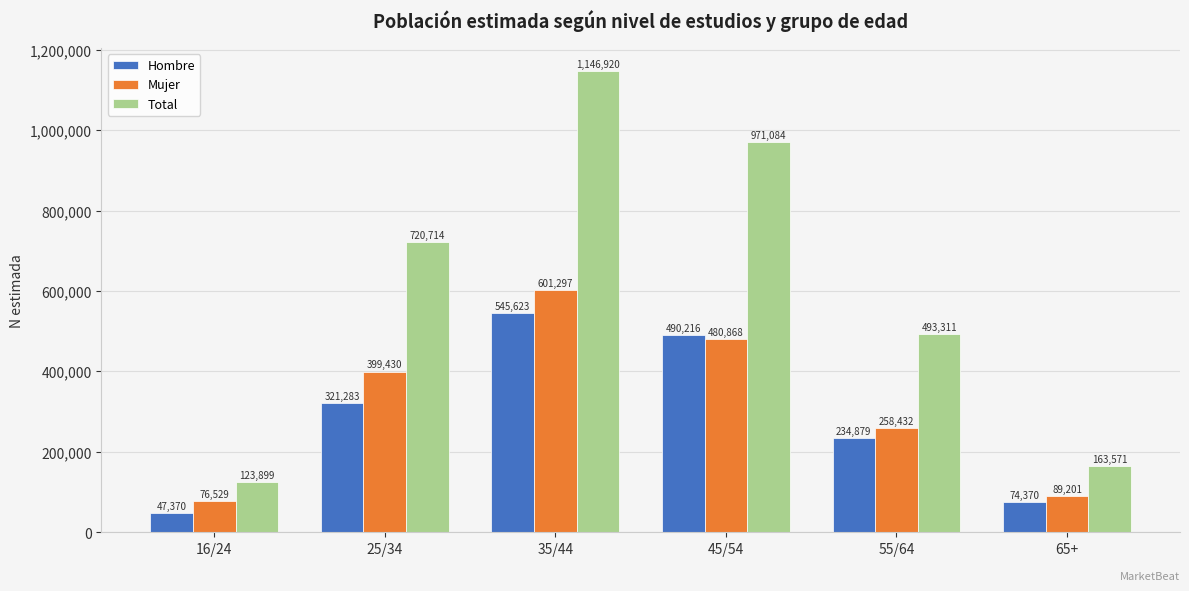

Are the bars grouped side by side (vs. stacked)?

Yes